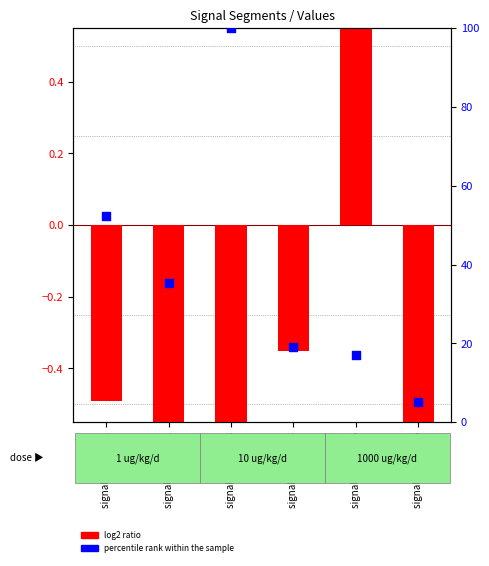

Which series contains the lowest Y value?

log2 ratio